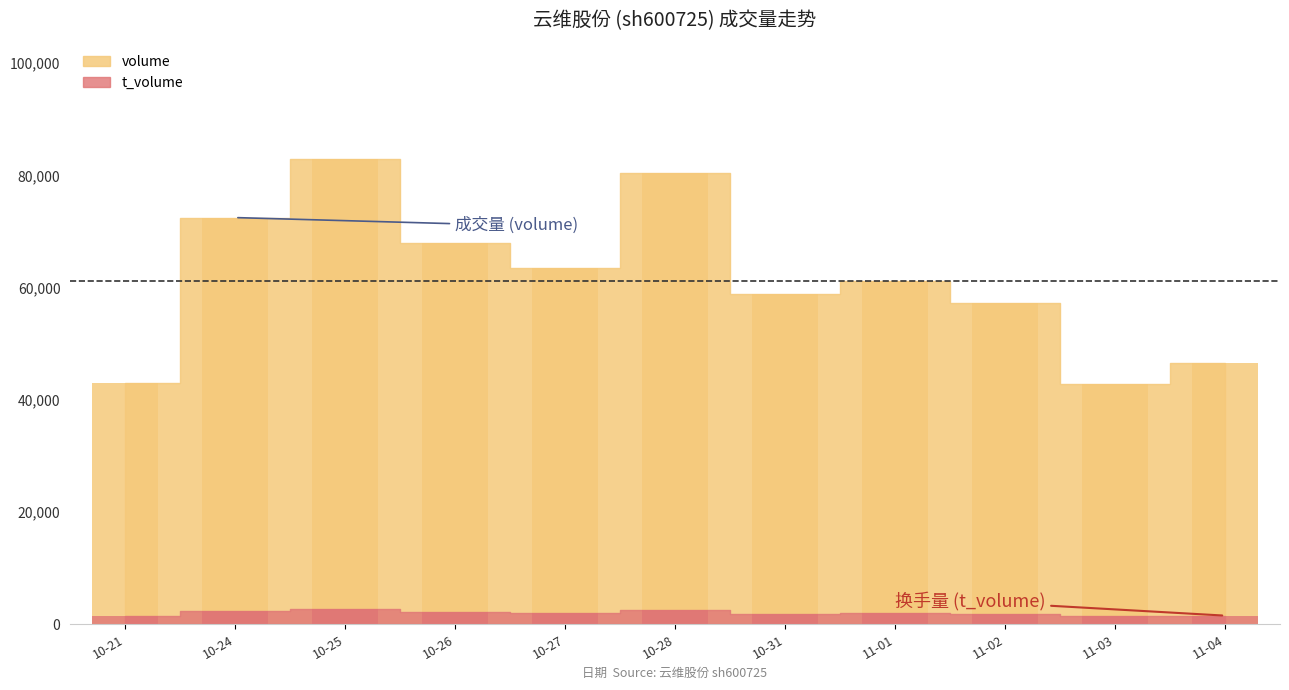

What is the label of the 3rd bar from the right?

11-02